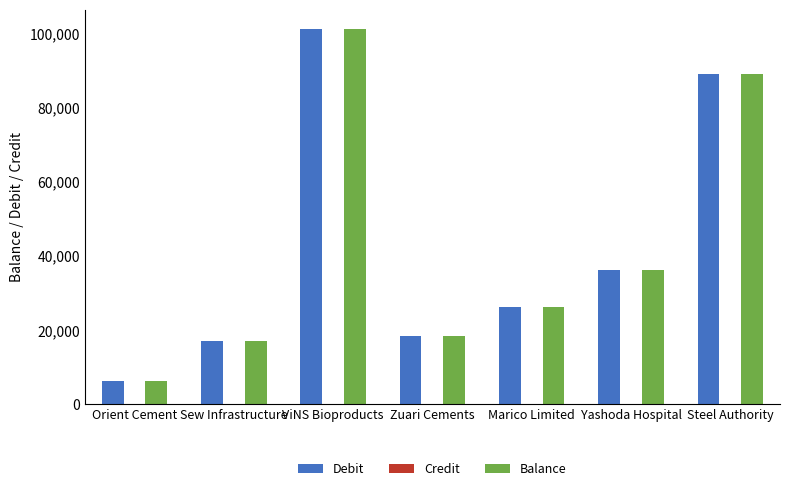

True or false: Balance has a value of 31204.8 at ViNS Bioproducts.

False